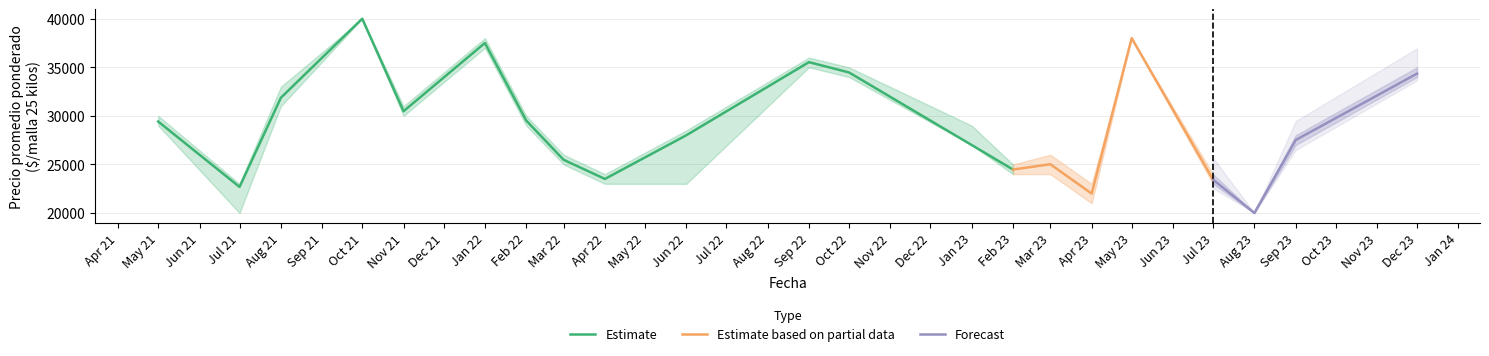

The Precio minimo series shows 27000 at 2023-09. True or false?

True